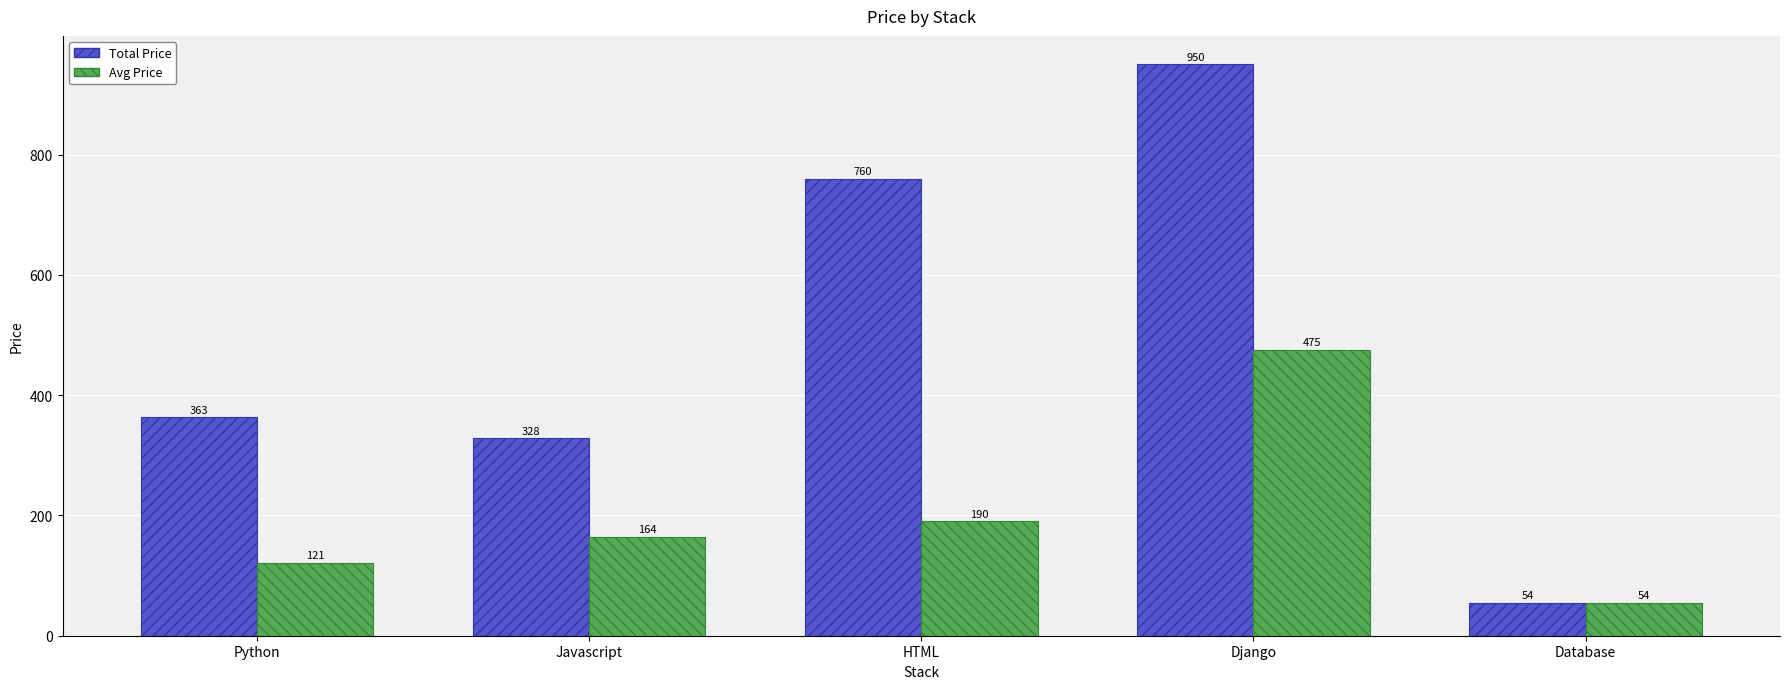

True or false: Total Price has a value of 950 at Django.

True